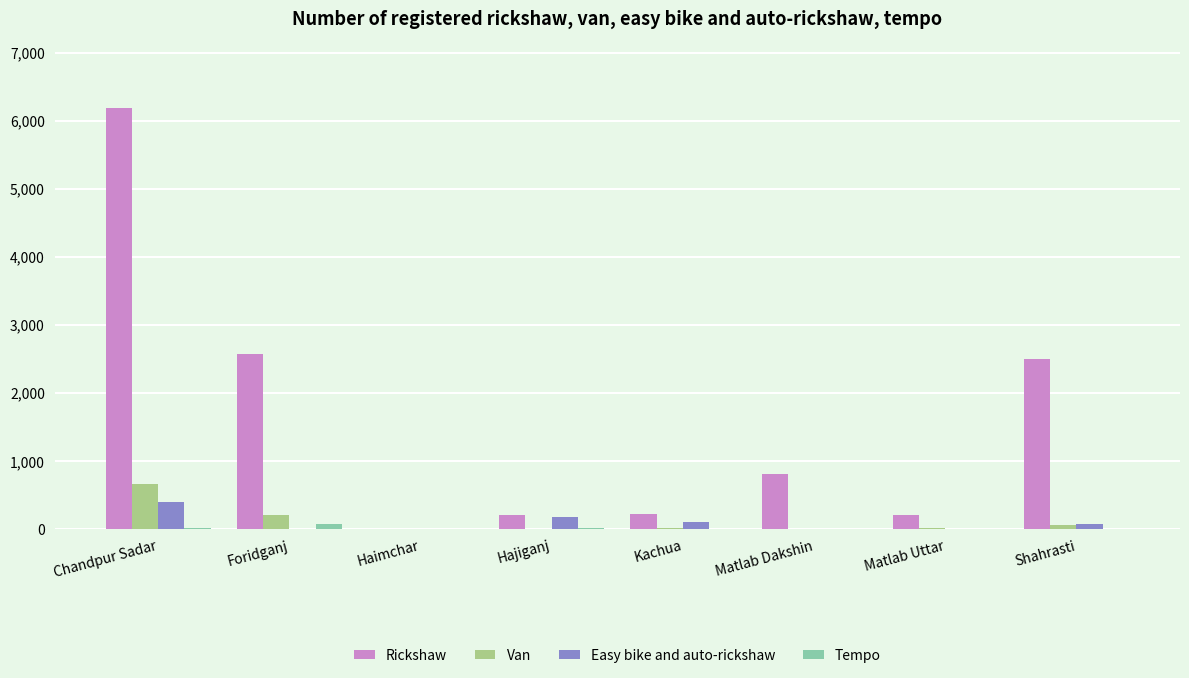

What is the maximum value shown in the chart?

6197